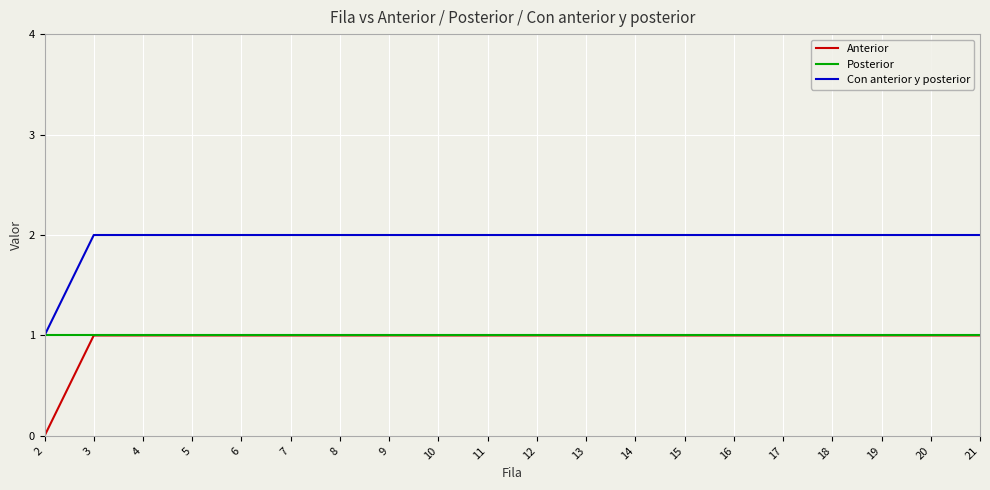

True or false: Anterior and Con anterior y posterior intersect in this chart.

False